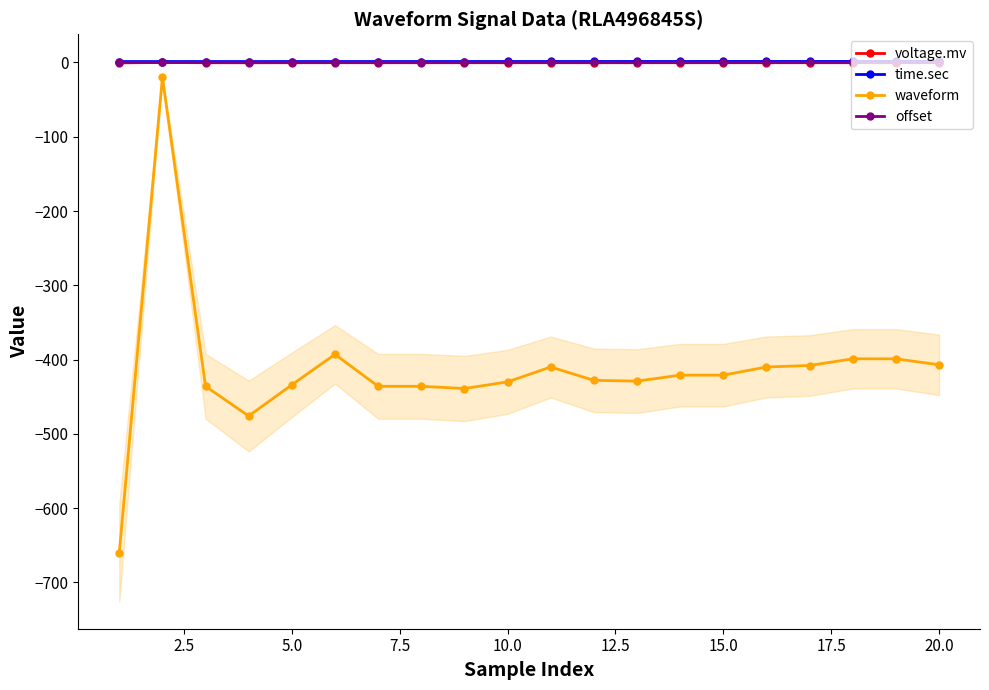

Reading right to left, transcribe all the data shown in this chart.

voltage.mv: -0.3	-0.3	-0.3	-0.3	-0.3	-0.3	-0.3	-0.3	-0.3	-0.3	-0.4	-0.4	-0.4	-0.4	-0.3	-0.4	-0.4	-0.4	-0.0	-0.5
time.sec: 1.4	1.4	1.4	1.4	1.4	1.4	1.3	1.3	1.3	1.3	1.3	1.3	1.3	1.3	1.3	1.3	1.3	1.3	1.3	1.2
waveform: -407.0	-399.0	-399.0	-408.0	-410.0	-421.0	-421.0	-429.0	-428.0	-410.0	-430.0	-439.0	-436.0	-436.0	-393.0	-434.0	-476.0	-436.0	-20.0	-660.0
offset: 1.2	1.2	1.2	1.2	1.2	1.2	1.2	1.2	1.2	1.2	1.2	1.2	1.2	1.2	1.2	1.2	1.2	1.2	1.2	1.2